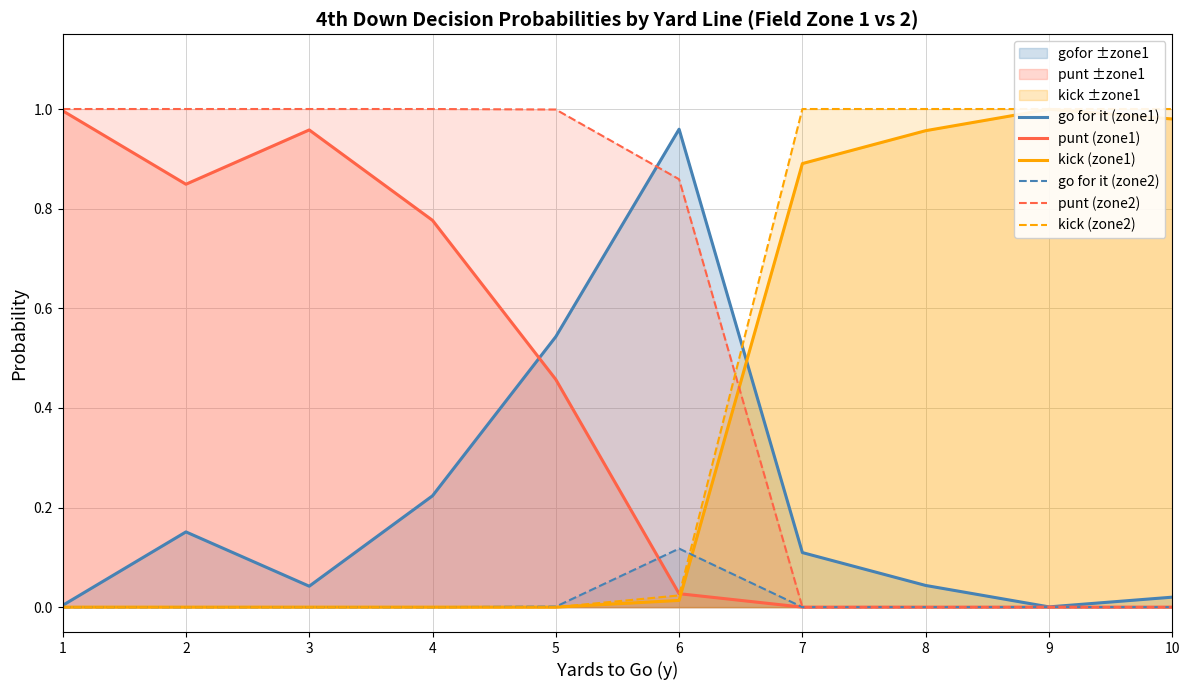

Reading left to right, transcribe all the data shown in this chart.

go for it (zone1): 1=0.0	2=0.2	3=0.0	4=0.2	5=0.5	6=1.0	7=0.1	8=0.0	9=0.0	10=0.0
punt (zone1): 1=1.0	2=0.8	3=1.0	4=0.8	5=0.5	6=0.0	7=0.0	8=0.0	9=0.0	10=0.0
kick (zone1): 1=0.0	2=0.0	3=0.0	4=0.0	5=0.0	6=0.0	7=0.9	8=1.0	9=1.0	10=1.0
go for it (zone2): 1=0.0	2=0.0	3=0.0	4=0.0	5=0.0	6=0.1	7=0.0	8=0.0	9=0.0	10=0.0
punt (zone2): 1=1.0	2=1.0	3=1.0	4=1.0	5=1.0	6=0.9	7=0.0	8=0.0	9=0.0	10=0.0
kick (zone2): 1=0.0	2=0.0	3=0.0	4=0.0	5=0.0	6=0.0	7=1.0	8=1.0	9=1.0	10=1.0